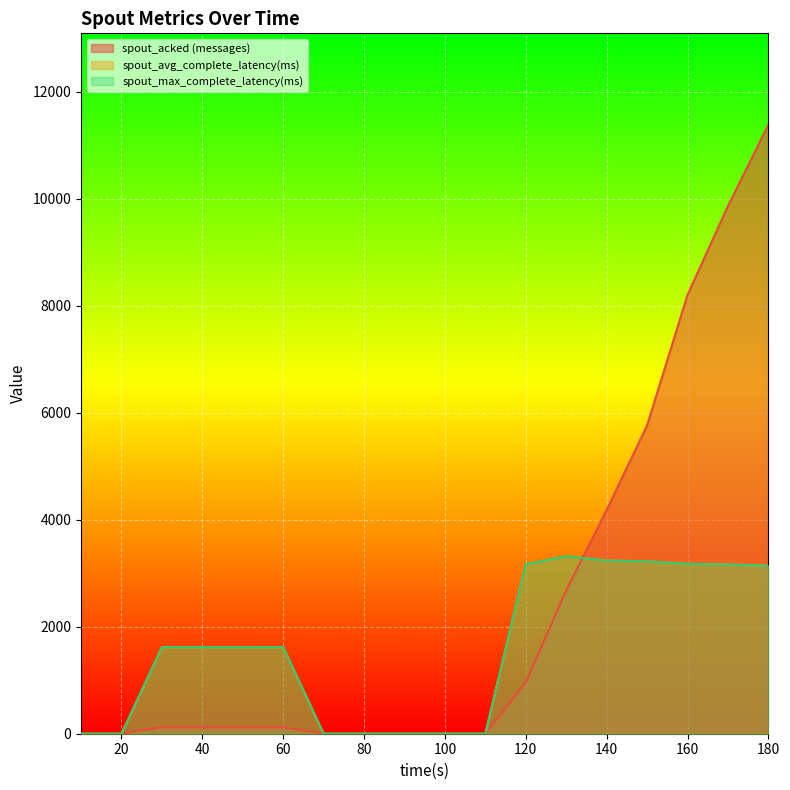

At 30, list the series in order from smallest to largest.

spout_acked (messages), spout_avg_complete_latency(ms), spout_max_complete_latency(ms)